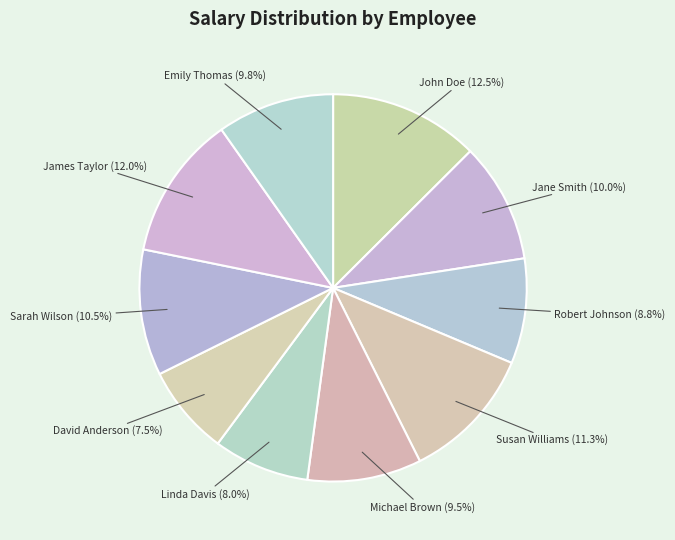

Is James Taylor the majority of the pie?

No